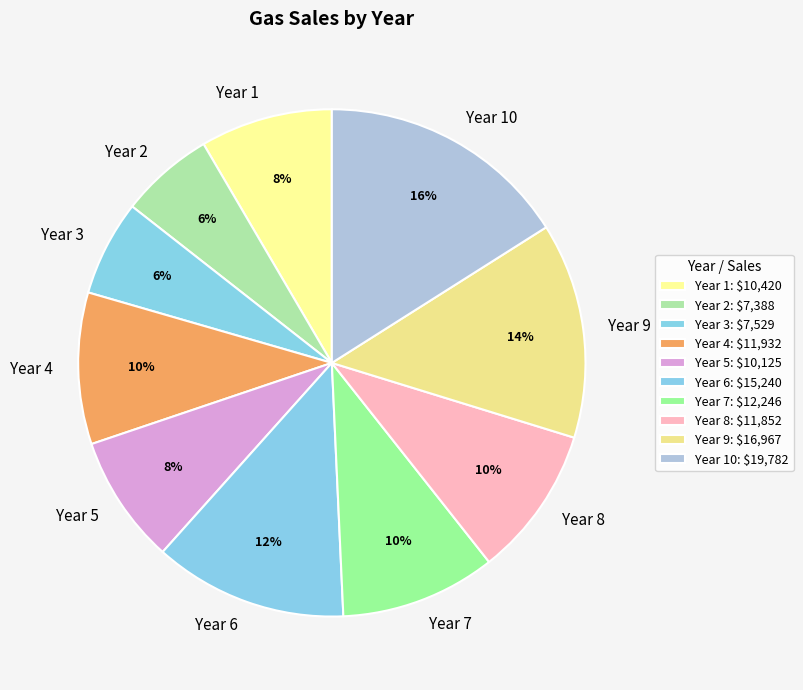

Do Year 5 and Year 4 together represent more than half of the pie?

No